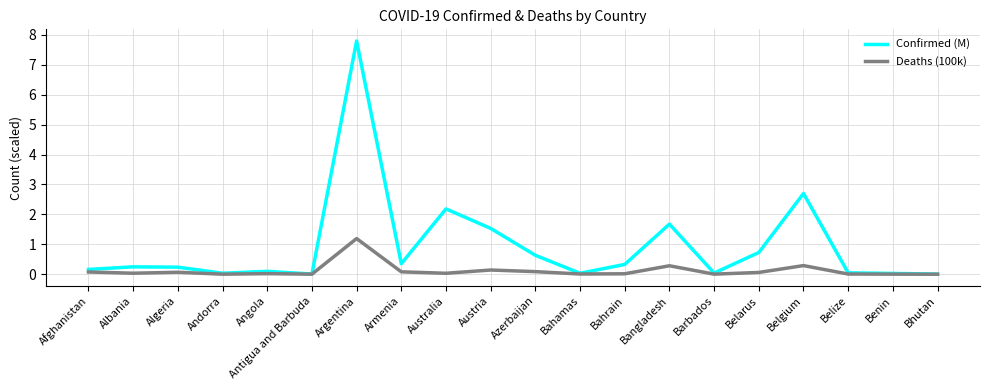

The value of Confirmed (M) at Armenia is 0.4. True or false?

True